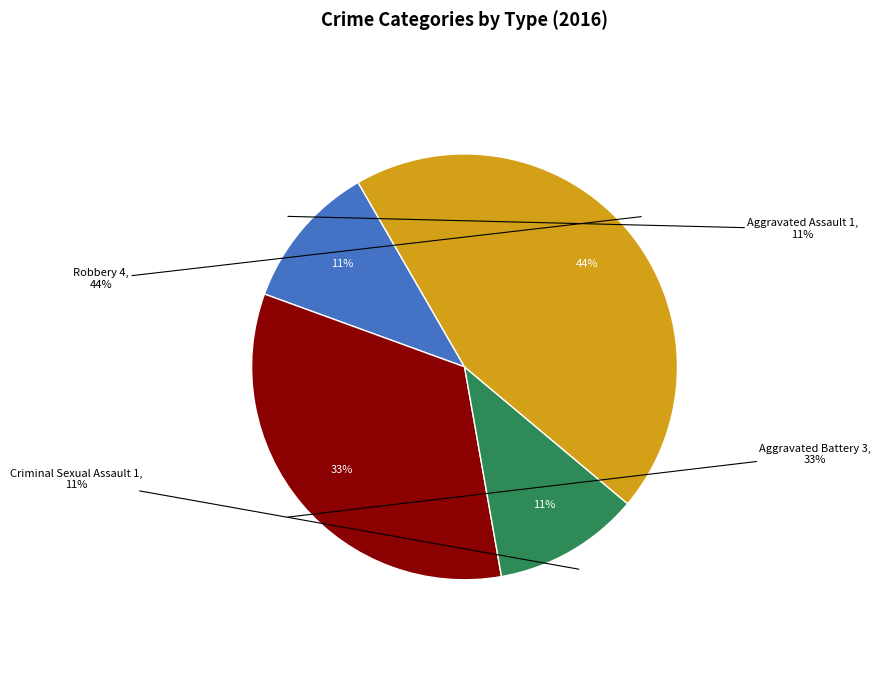

To the nearest percent, what is the combined percentage of Robbery and Criminal Sexual Assault?

56%